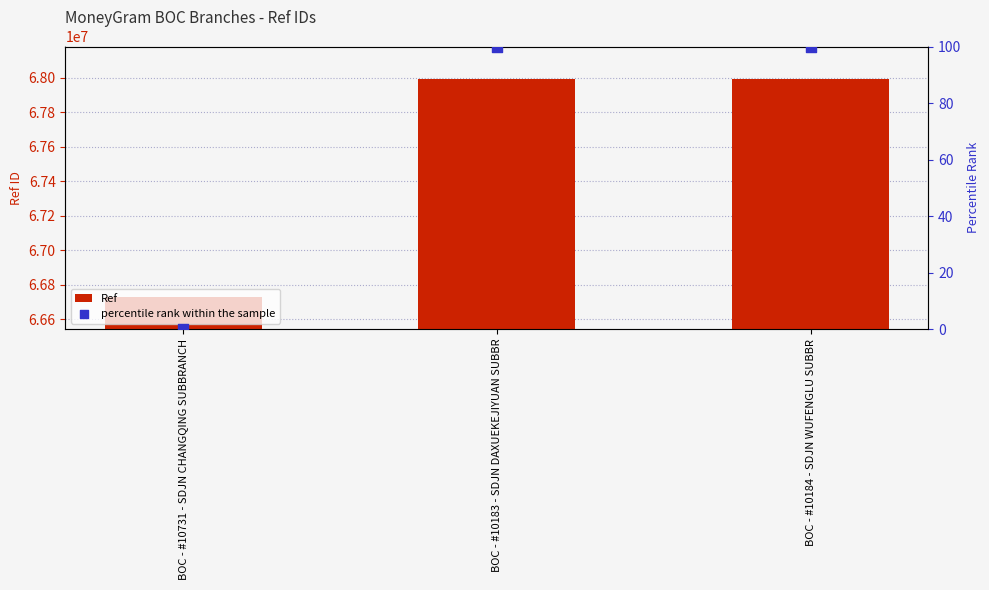

Which series reaches the minimum Y coordinate?

percentile rank within the sample